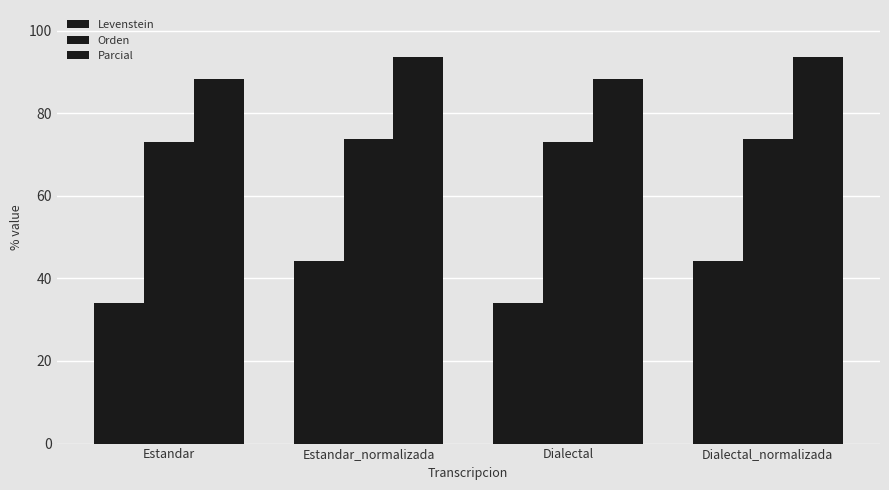

At how many categories does at least one series exceed 34?

4